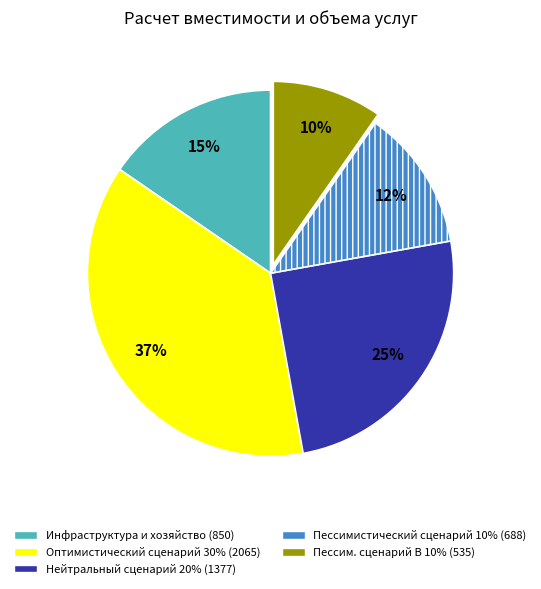

Does any single category account for the majority?

No